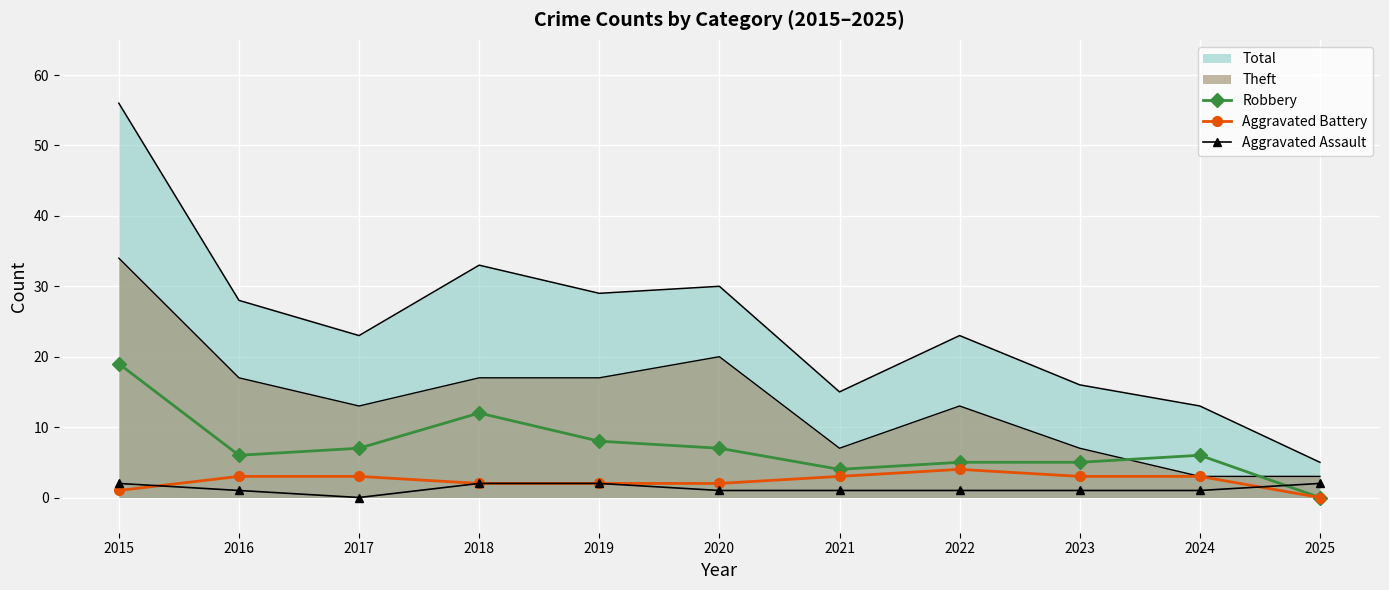

Is the value of Aggravated Assault at 2025 greater than the value of Aggravated Battery at 2025?

Yes